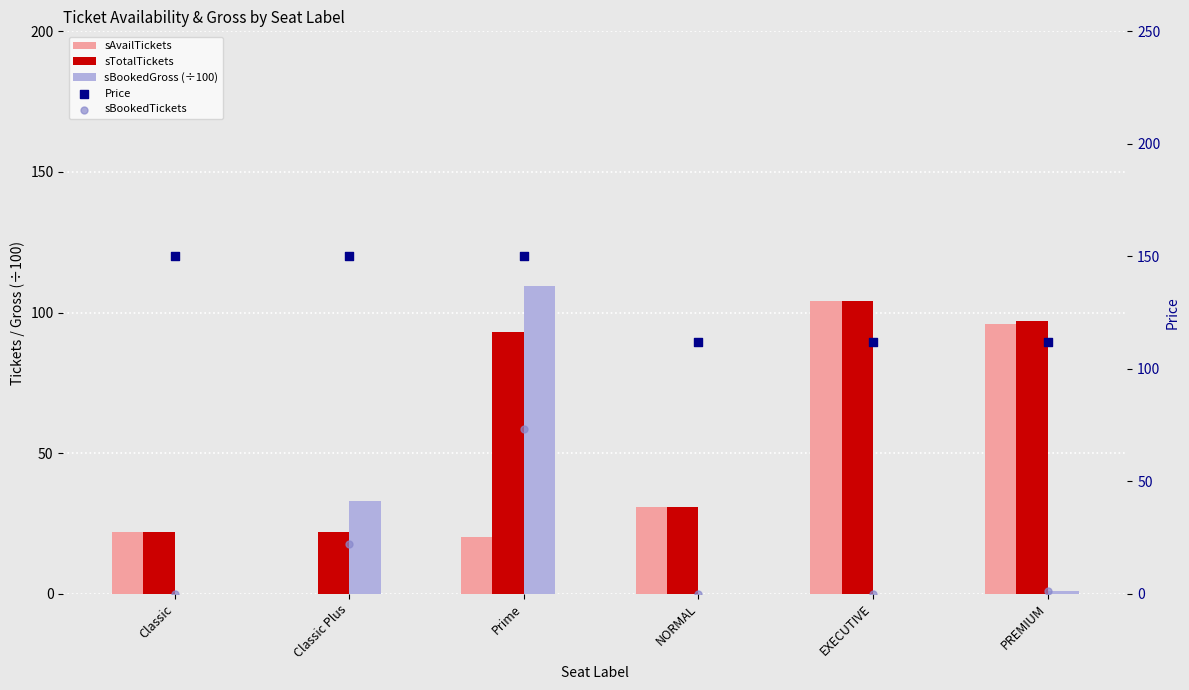

Which series has the largest total across all categories?

Price